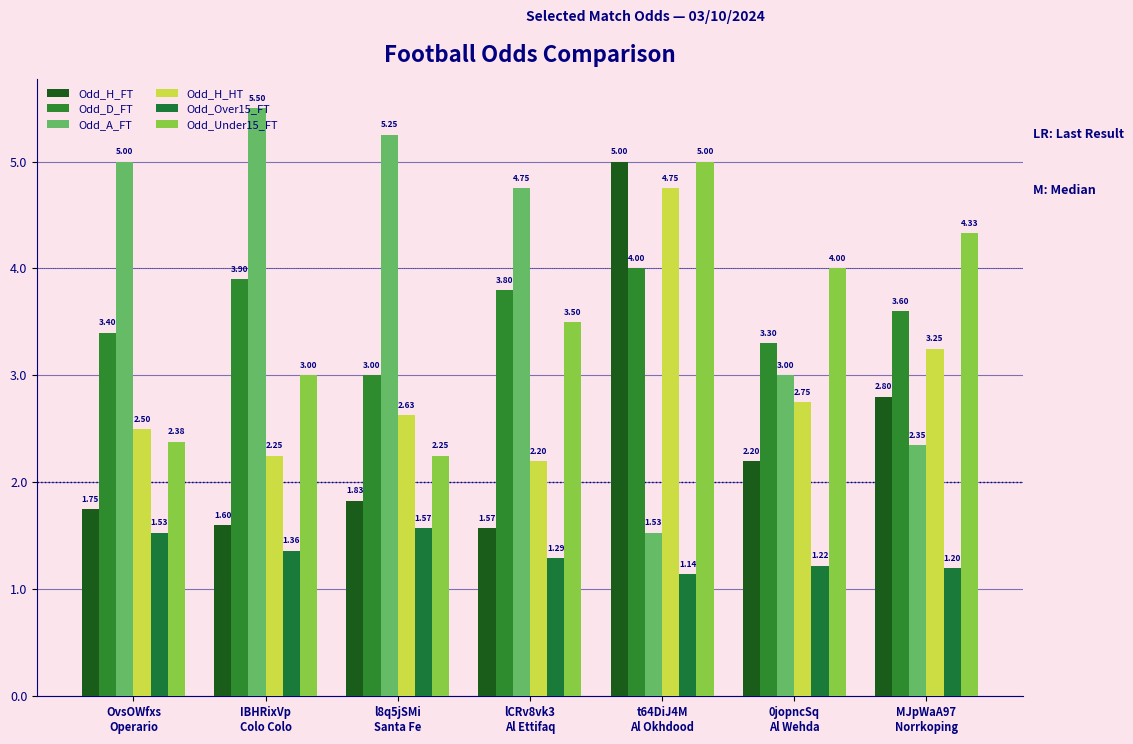

Rank the series by their maximum value, from highest to lowest.

Odd_A_FT, Odd_H_FT, Odd_Under15_FT, Odd_H_HT, Odd_D_FT, Odd_Over15_FT